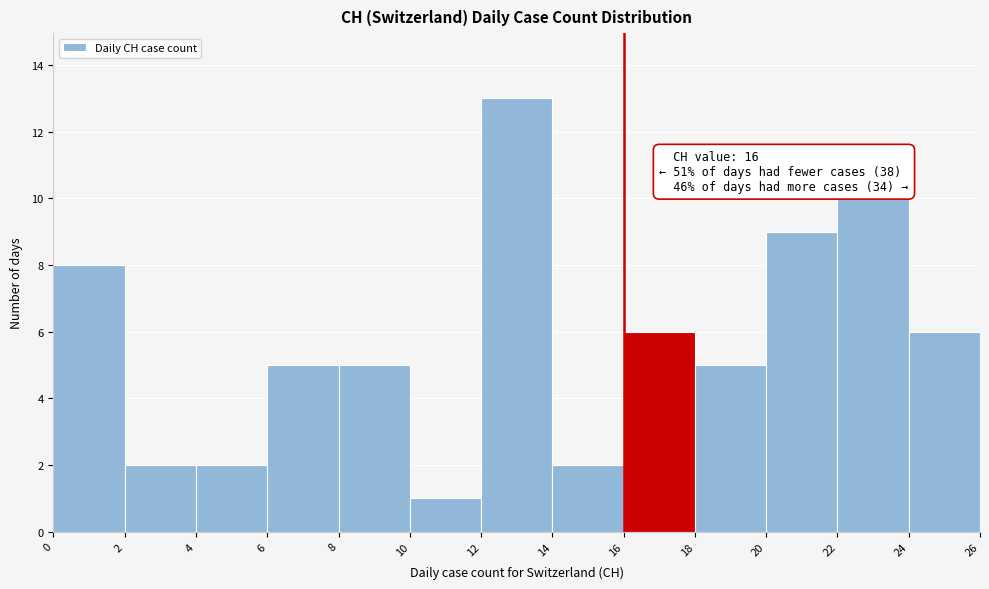

Over which range of the x-axis is the bar tallest?

12 to 14